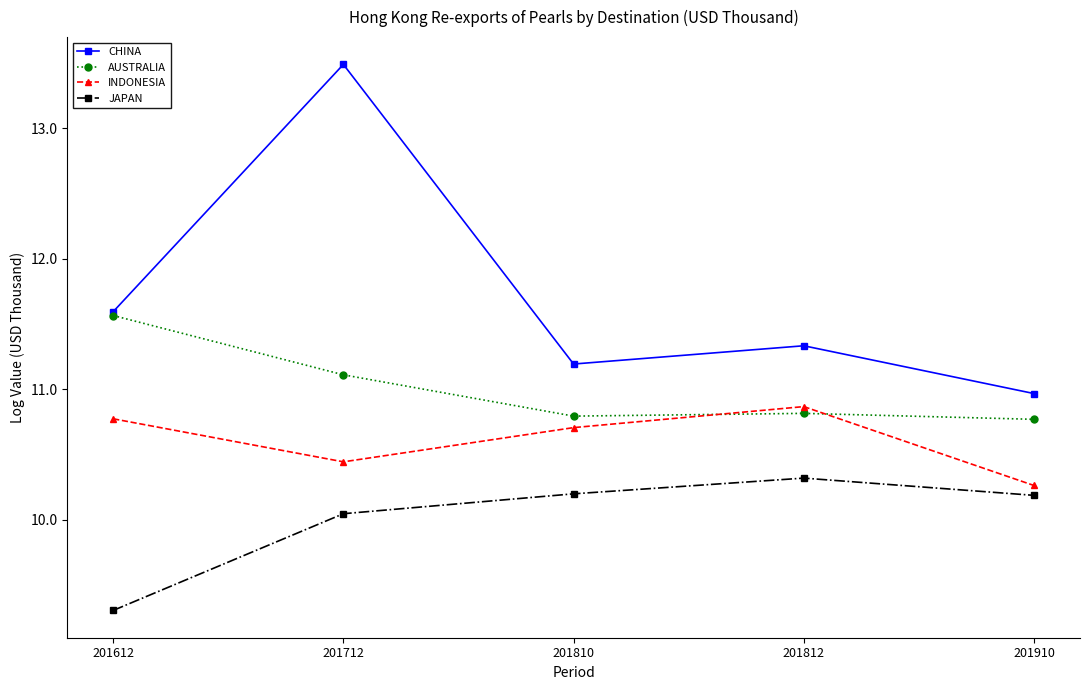

True or false: AUSTRALIA has a value of 5.8 at 201810.

False